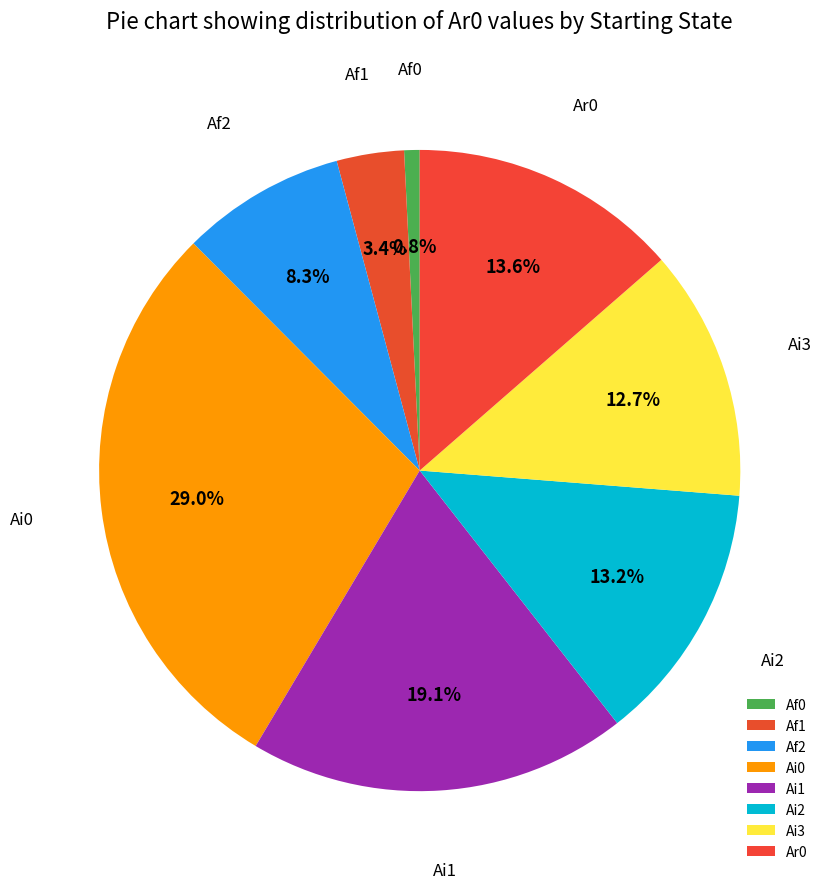

Count the number of slices in the pie.

8